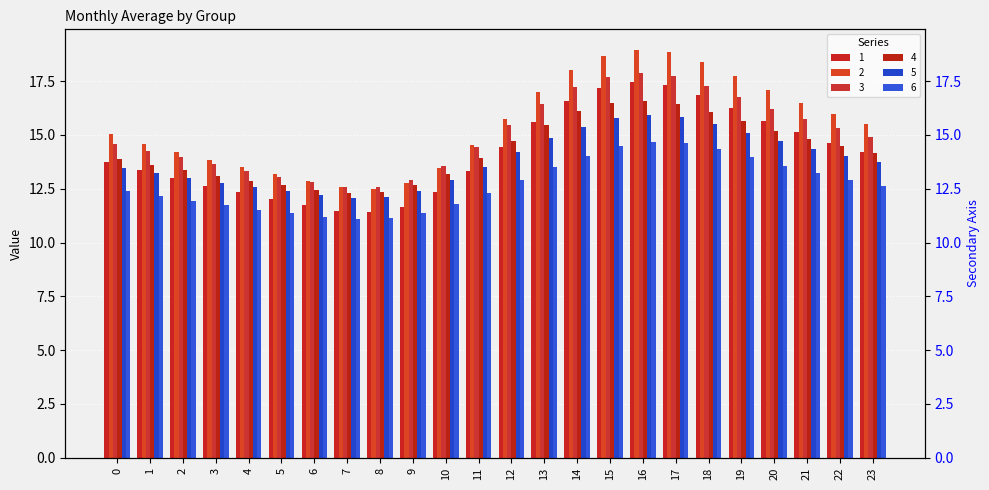

At which category does the chart reach its minimum across all series?

7